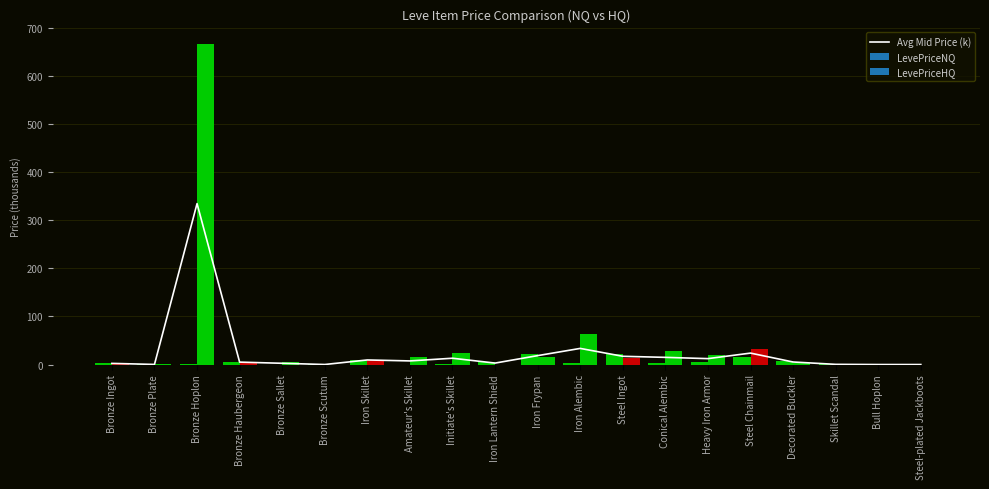

Reading right to left, extract all data points from this chart.

Steel-plated Jackboots=0.0	Bull Hoplon=0.0	Skillet Scandal=0.4	Decorated Buckler=5.3	Steel Chainmail=23.7	Heavy Iron Armor=12.3	Conical Alembic=14.9	Steel Ingot=17.1	Iron Alembic=33.5	Iron Frypan=18.5	Iron Lantern Shield=3.0	Initiate's Skillet=13.1	Amateur's Skillet=7.5	Iron Skillet=9.5	Bronze Scutum=0.1	Bronze Sallet=2.6	Bronze Haubergeon=5.0	Bronze Hoplon=334.5	Bronze Plate=0.2	Bronze Ingot=2.4